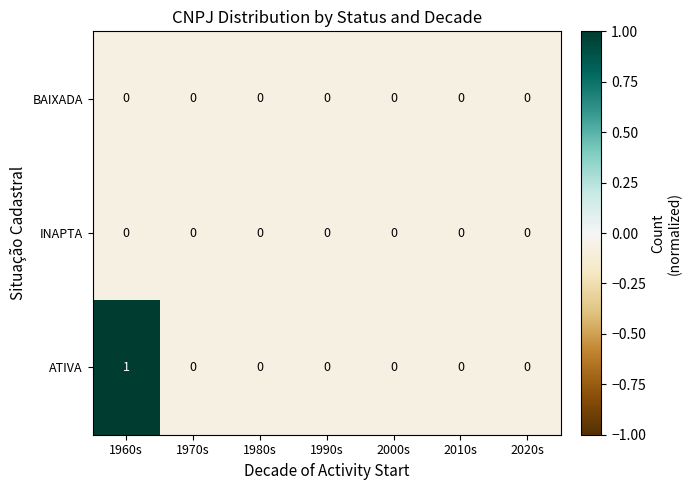

The ATIVA series shows 0 at 2010s. True or false?

True